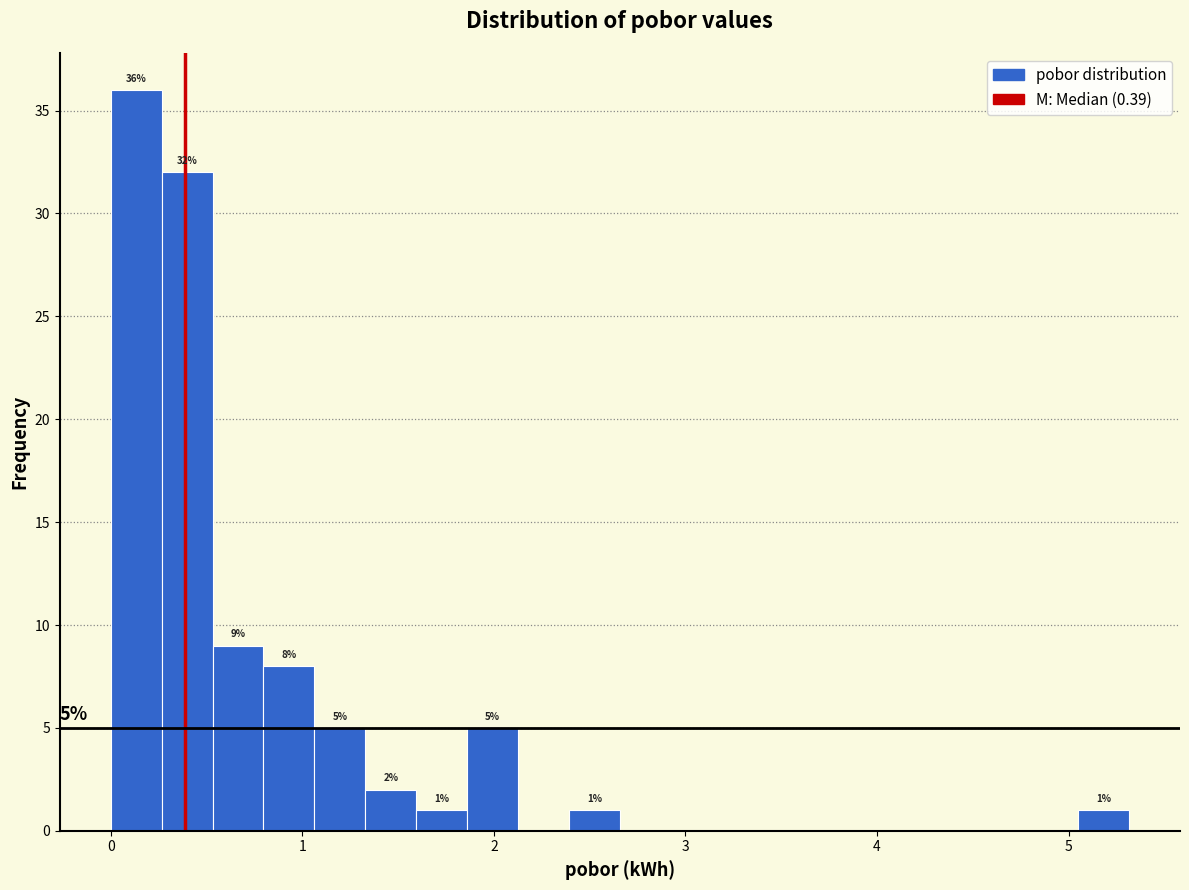

Around what value on the x-axis is the tallest bar? Give the approximate position of its centre, as read against the axis.

0.1